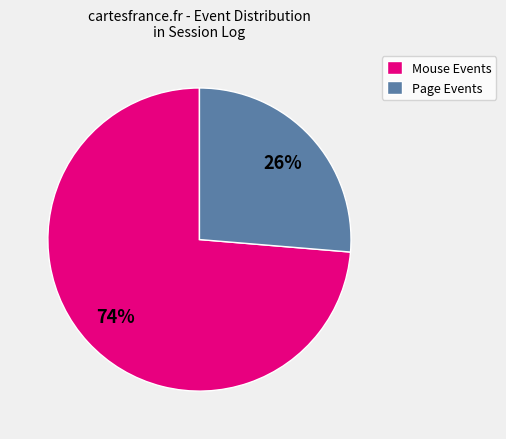

True or false: Mouse Events accounts for 74% of the total.

True